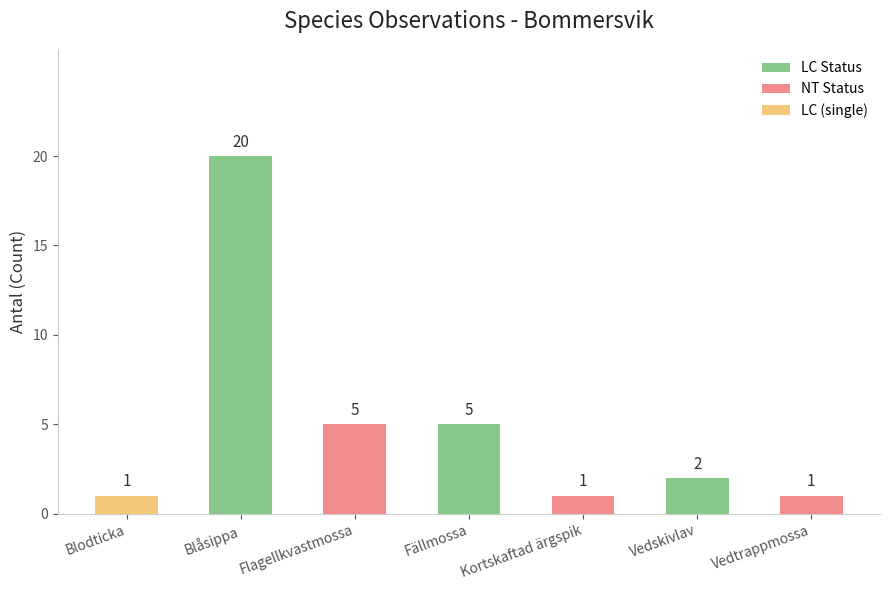

What is the label of the 5th bar from the left?

Kortskaftad ärgspik